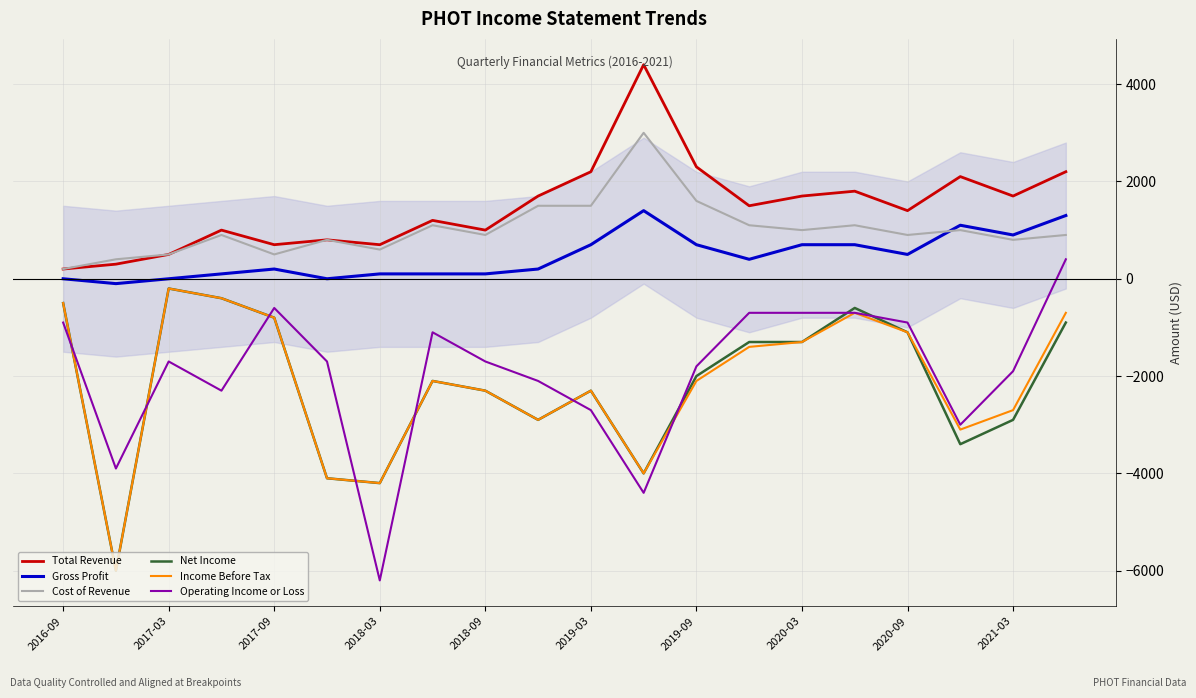

What is the maximum value shown in the chart?

4400